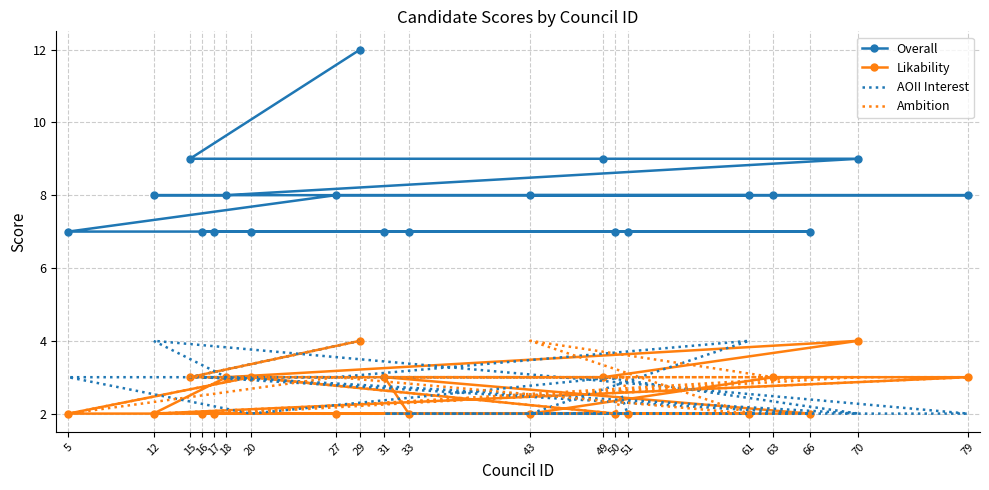

Is the value of Overall at 17 greater than the value of Ambition at 70?

Yes